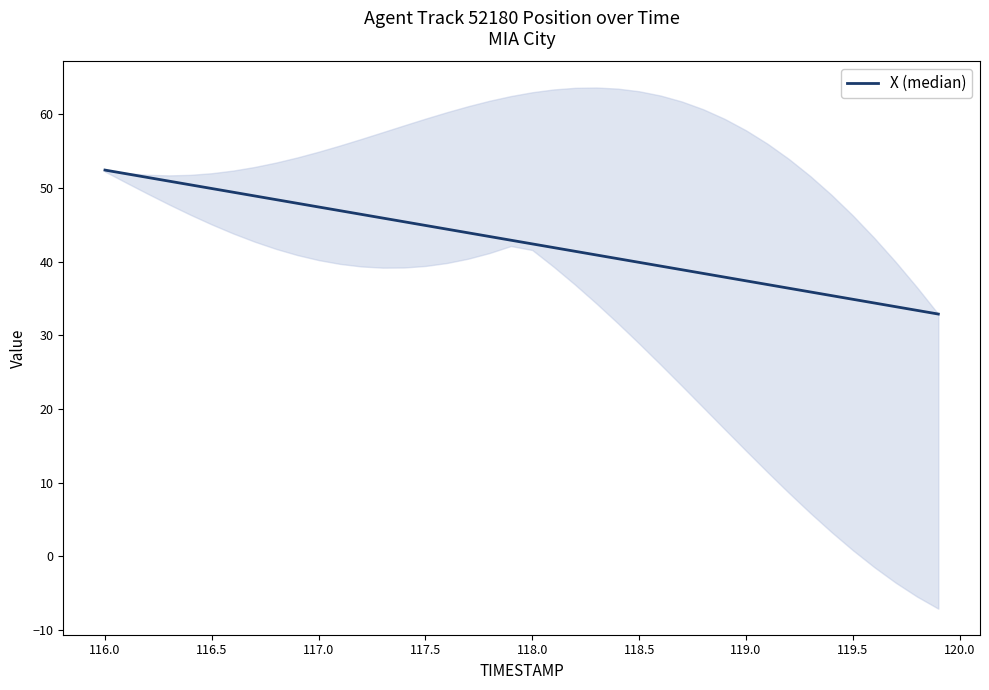

What is the difference between the maximum and minimum values?

19.6